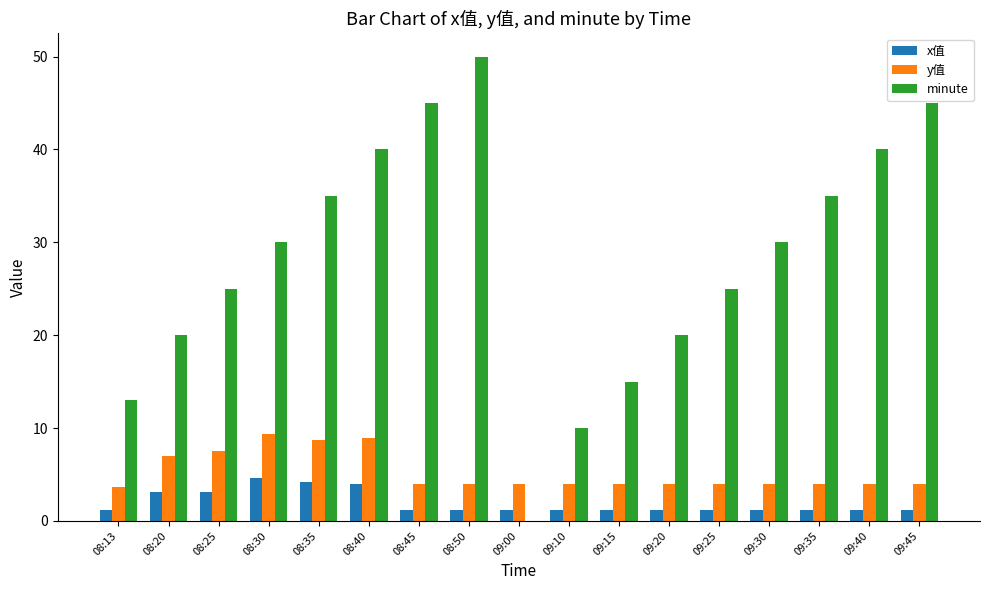

What is the maximum value shown in the chart?

50.0